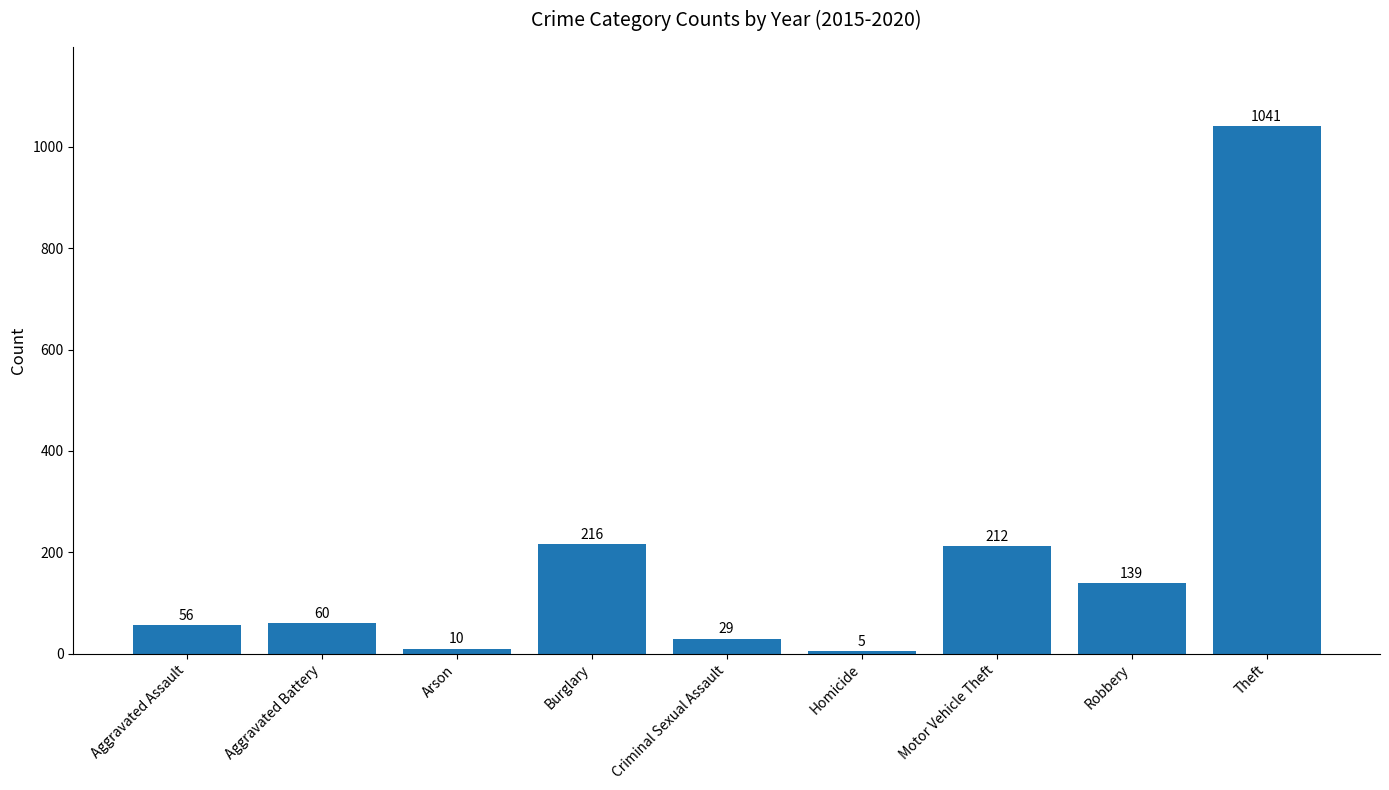

What is the sum of the values at Criminal Sexual Assault and Aggravated Battery?

89